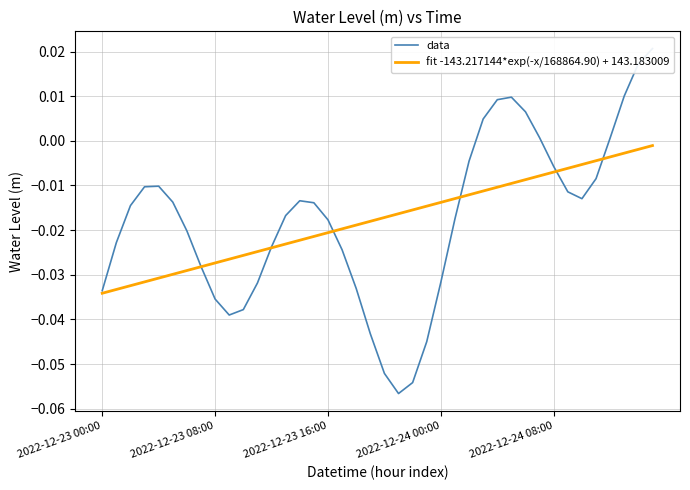

Rank the series at 27 from highest to lowest value.

data, fit -143.217144*exp(-x/168864.90) + 143.183009